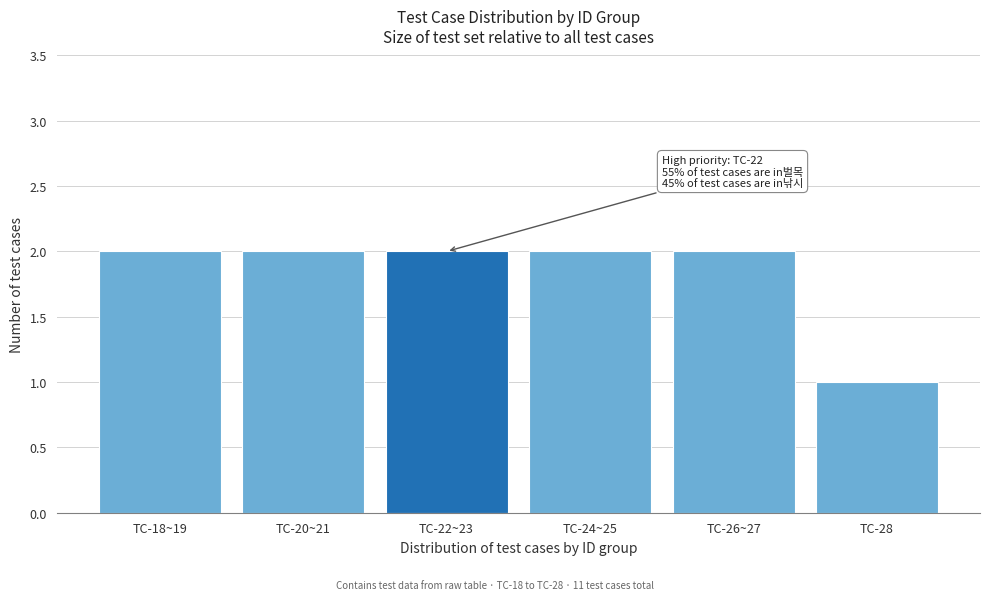

Reading left to right, list all the values displayed in this chart.

TC-18~19=2	TC-20~21=2	TC-22~23=2	TC-24~25=2	TC-26~27=2	TC-28=1